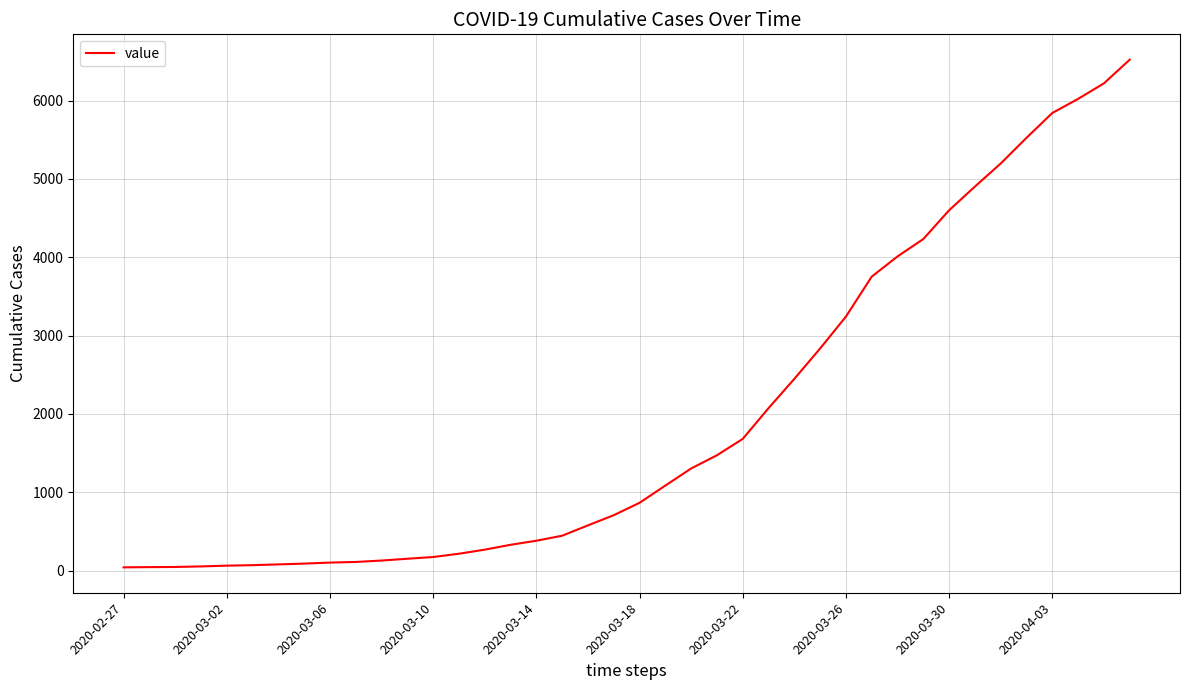

What is the difference between the maximum and minimum values?

6480